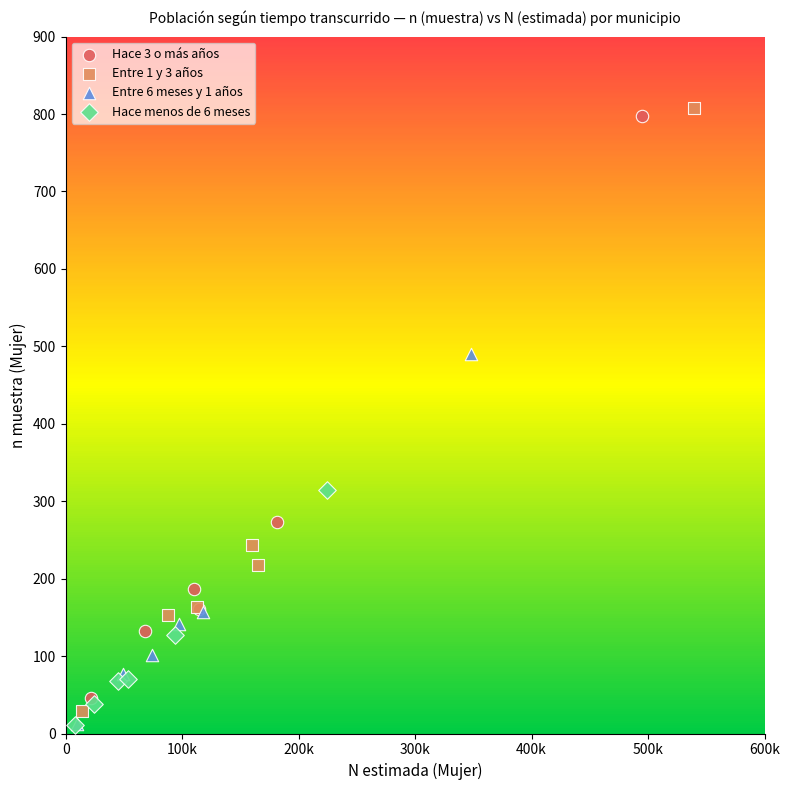

Which series has the widest spread of Y values?

Entre 1 y 3 años